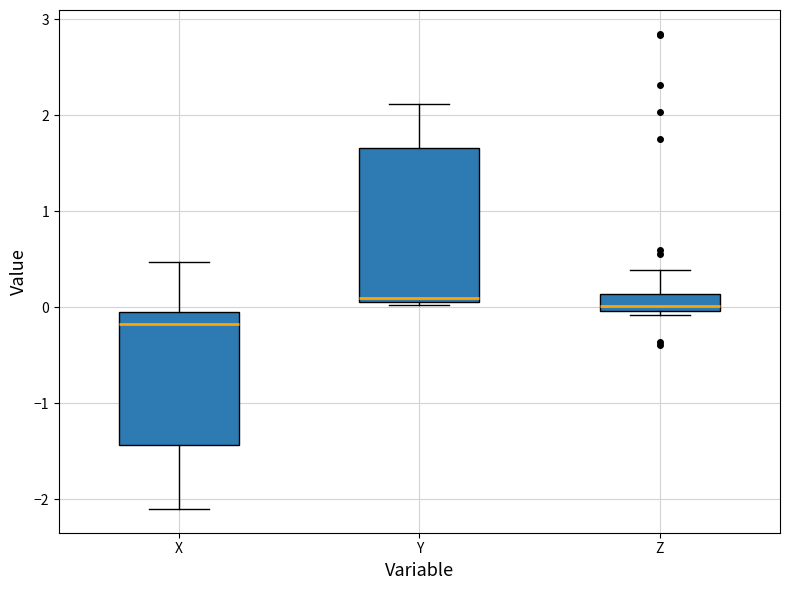

Reading left to right, read every box against the y-axis: the position of its median line, the range the box covers, and the ends of its whiskers. The values are not printed on the chart, so give them approximately, as read against the axis.

X: median -0.2, box -1.4 to 0.0, whiskers -2.1 to 0.5
Y: median 0.1 (just above the box's lower edge), box 0.1 to 1.7, whiskers 0.0 to 2.1
Z: median 0.0 (just above the box's lower edge), box 0.0 to 0.1, whiskers -0.1 to 0.4